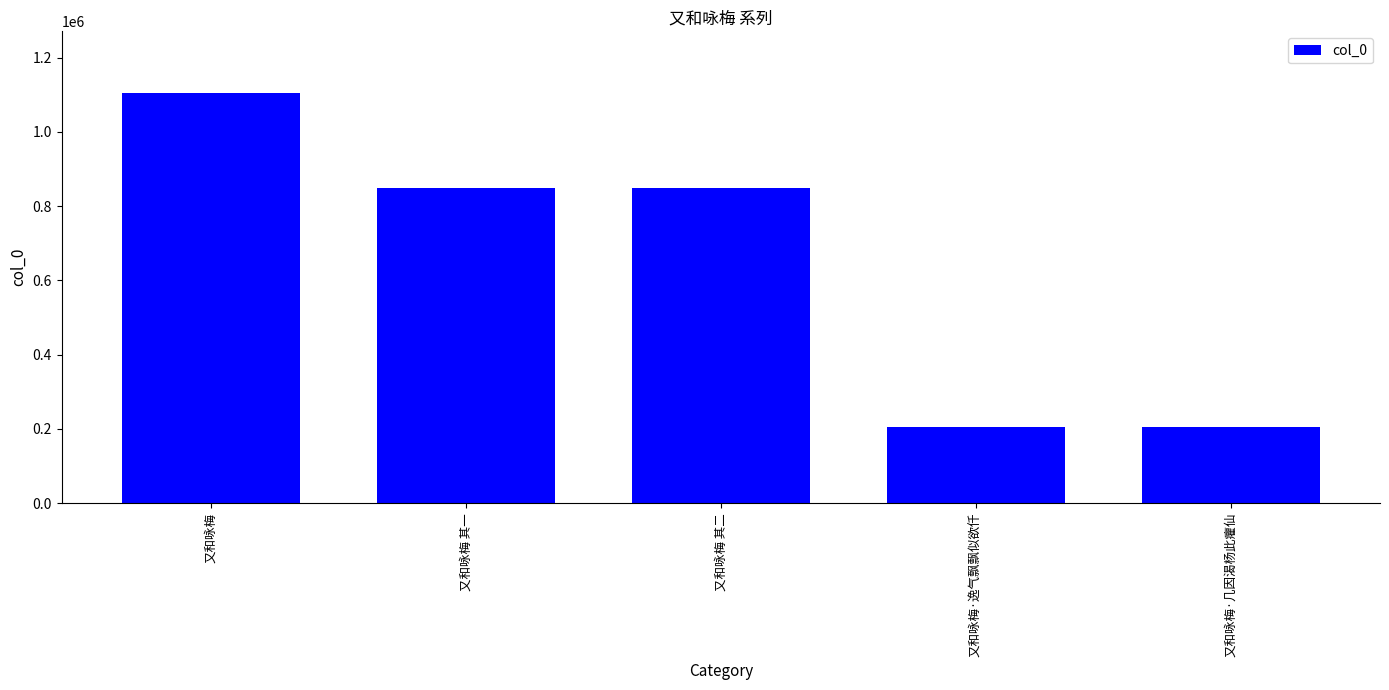

True or false: the data shows 365813 at 又和咏梅 其二.

False